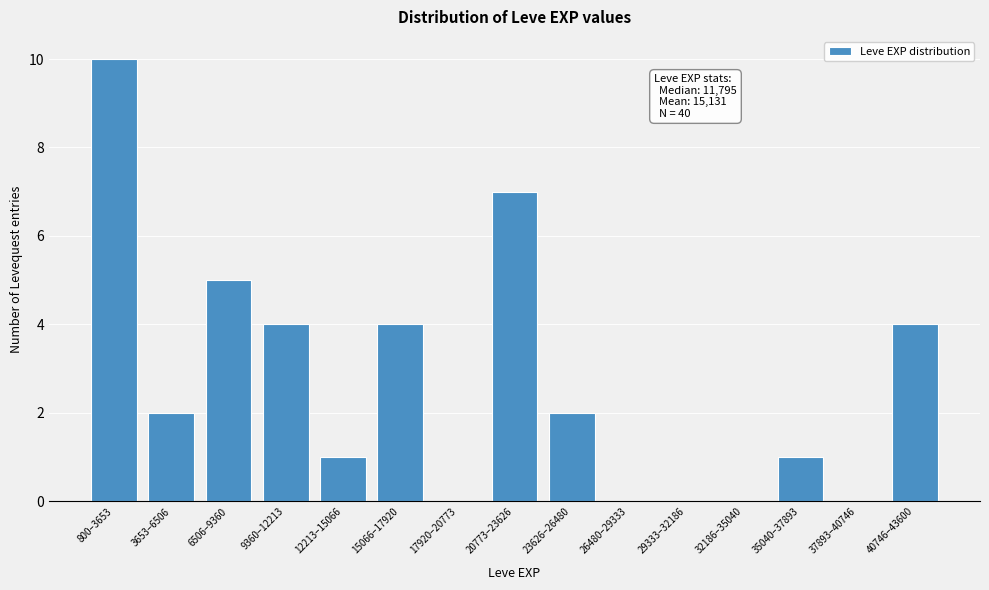

Reading right to left, extract all data points from this chart.

40746–43600=4	37893–40746=0	35040–37893=1	32186–35040=0	29333–32186=0	26480–29333=0	23626–26480=2	20773–23626=7	17920–20773=0	15066–17920=4	12213–15066=1	9360–12213=4	6506–9360=5	3653–6506=2	800–3653=10